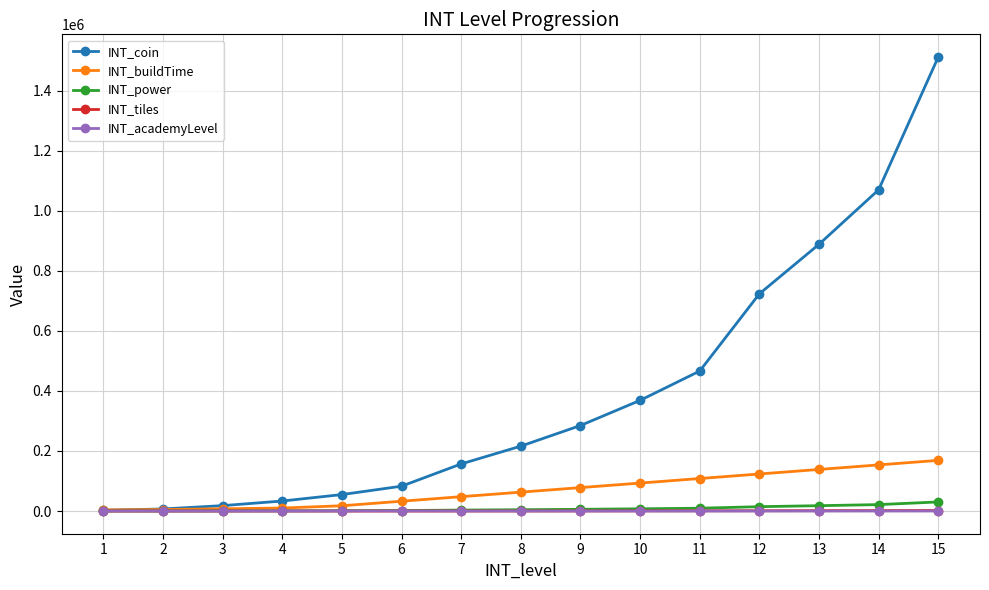

What is the value of the INT_academyLevel point at the 11th from the left?

22